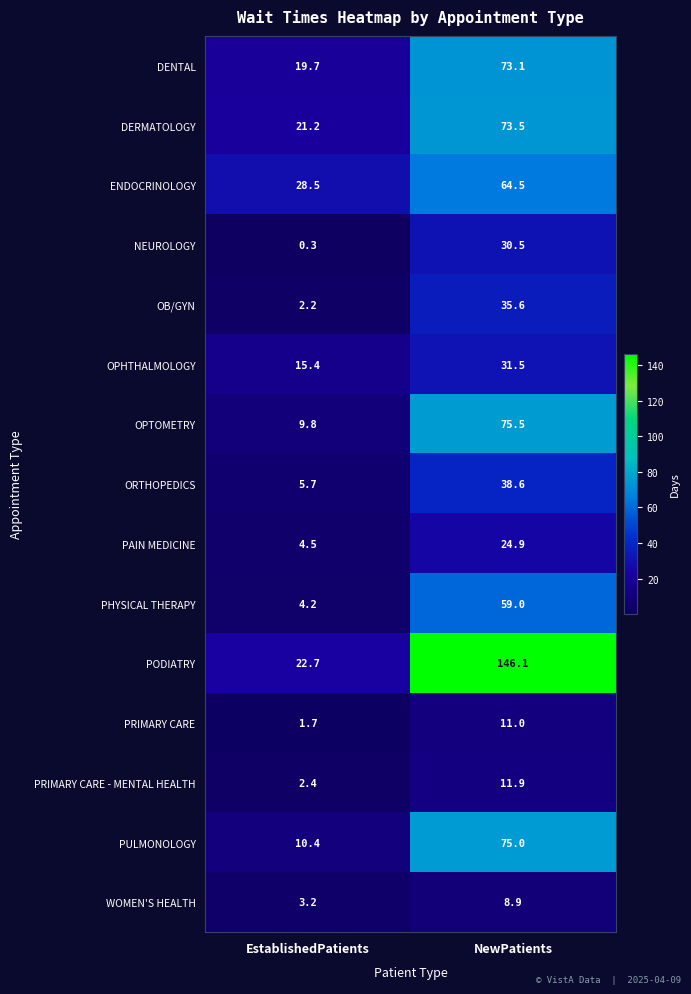

Rank the categories by OB/GYN value from highest to lowest.

NewPatients, EstablishedPatients